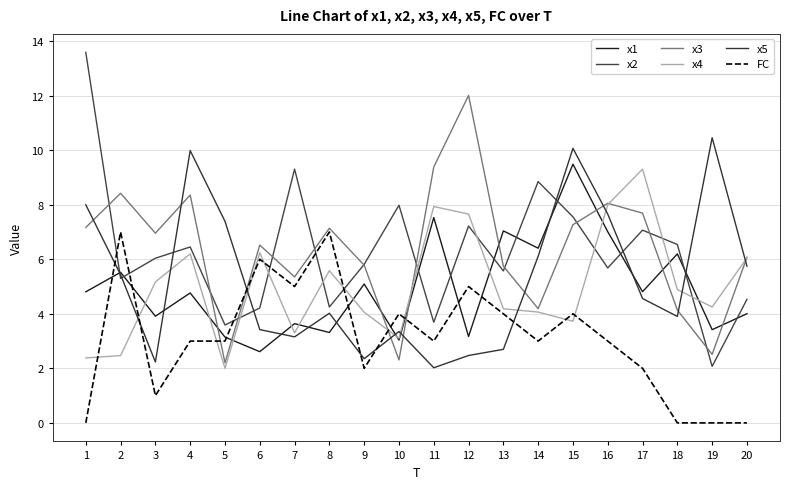

At which label does FC reach its peak?

2